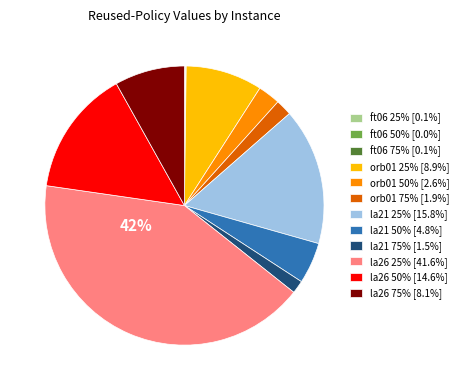

To the nearest percent, what is the combined percentage of orb01 75% [1.9%] and orb01 25% [8.9%]?

11%